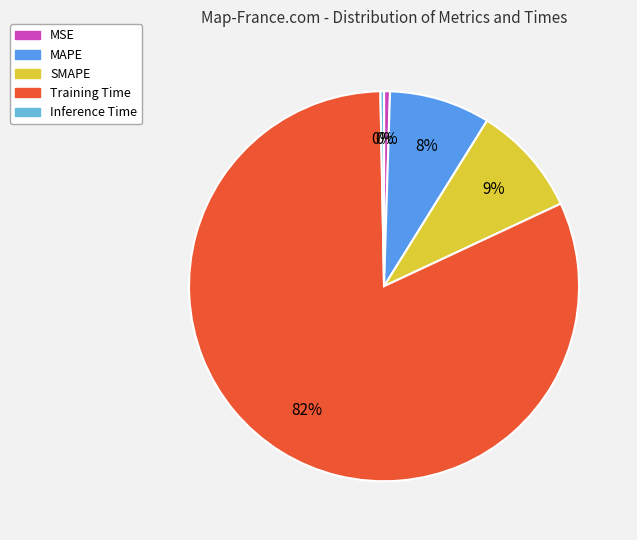

To the nearest percent, what is the average slice percentage?

20%